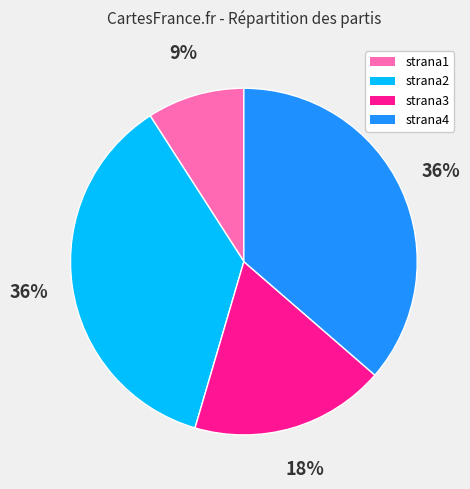

Does strana4 account for over 50% of the chart?

No